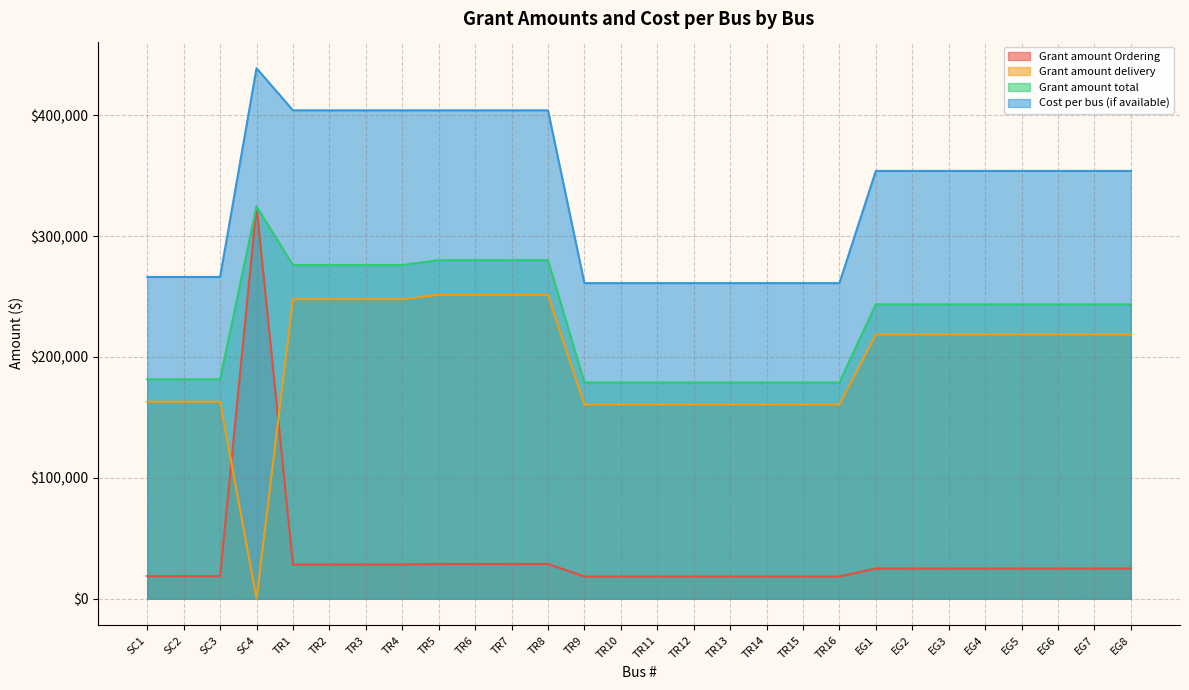

What is the difference between the maximum and second lowest values in the Grant amount Ordering series?

306277.0